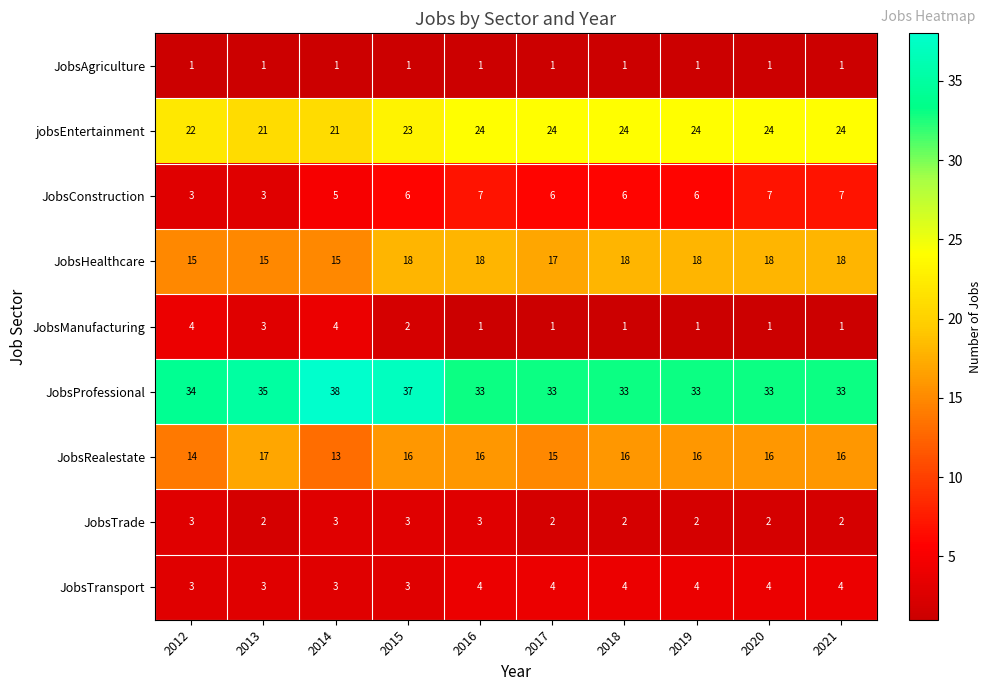

True or false: JobsTrade has a value of 1 at 2020.

False